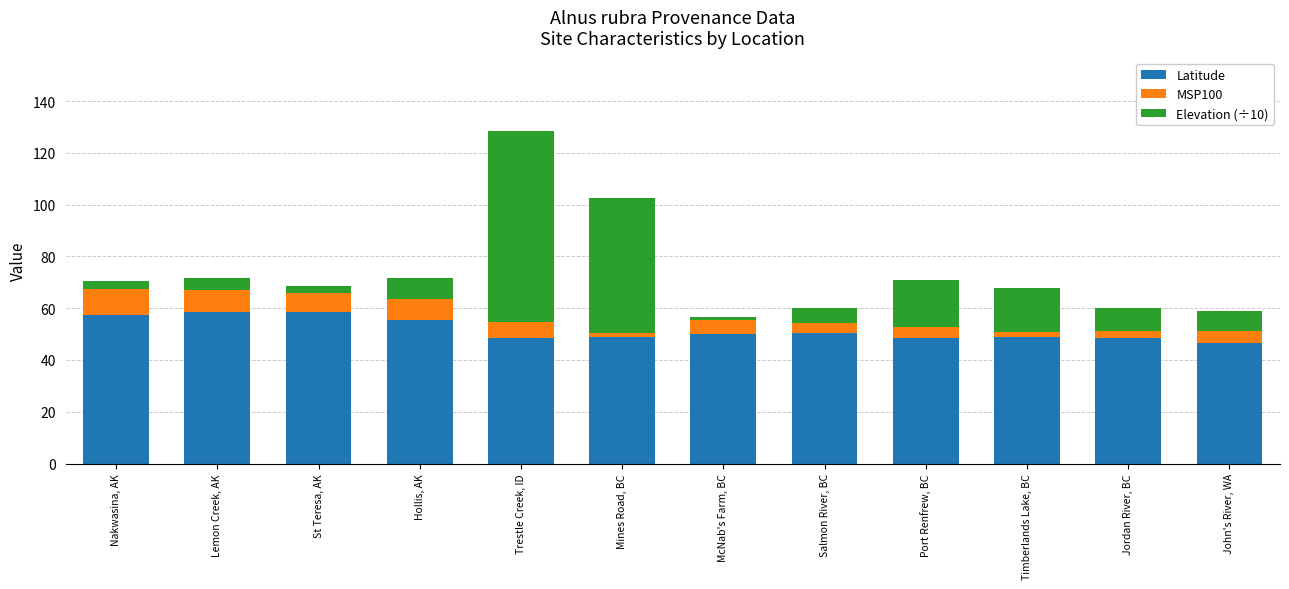

What is the highest value of the Latitude series?

58.4